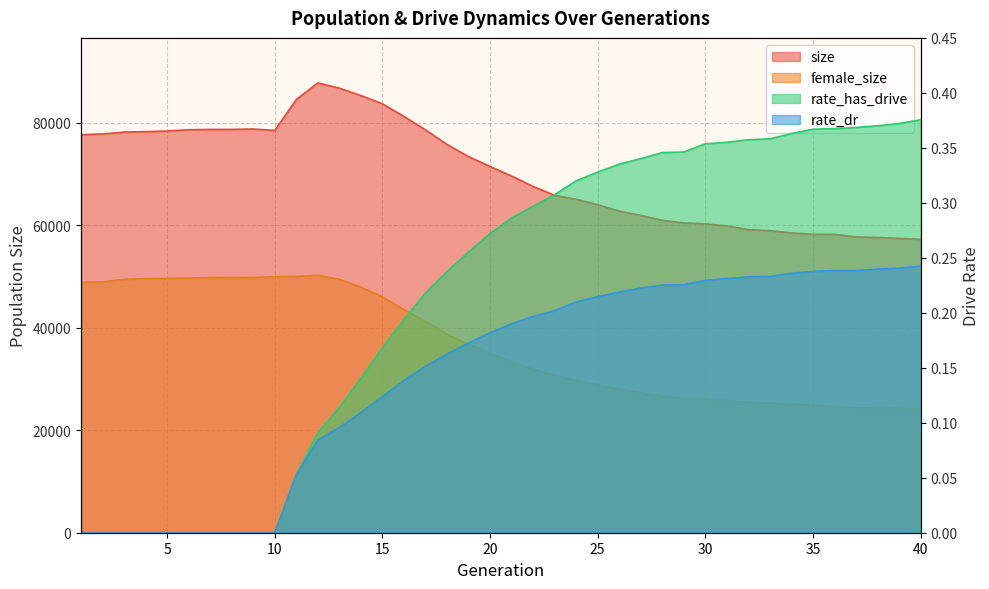

In size, how many points are lower than both neighbors (excluding endpoints)?

1